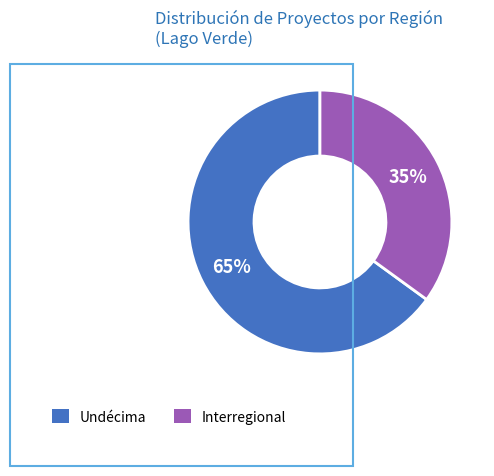

Is there any slice that represents more than half of the pie?

Yes